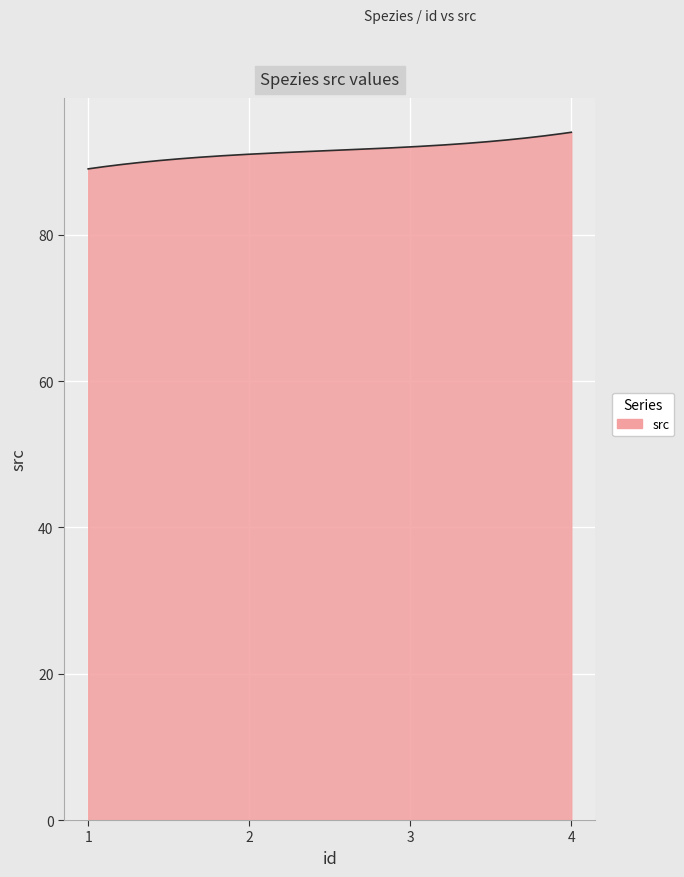

What is the greatest value displayed?

94.0